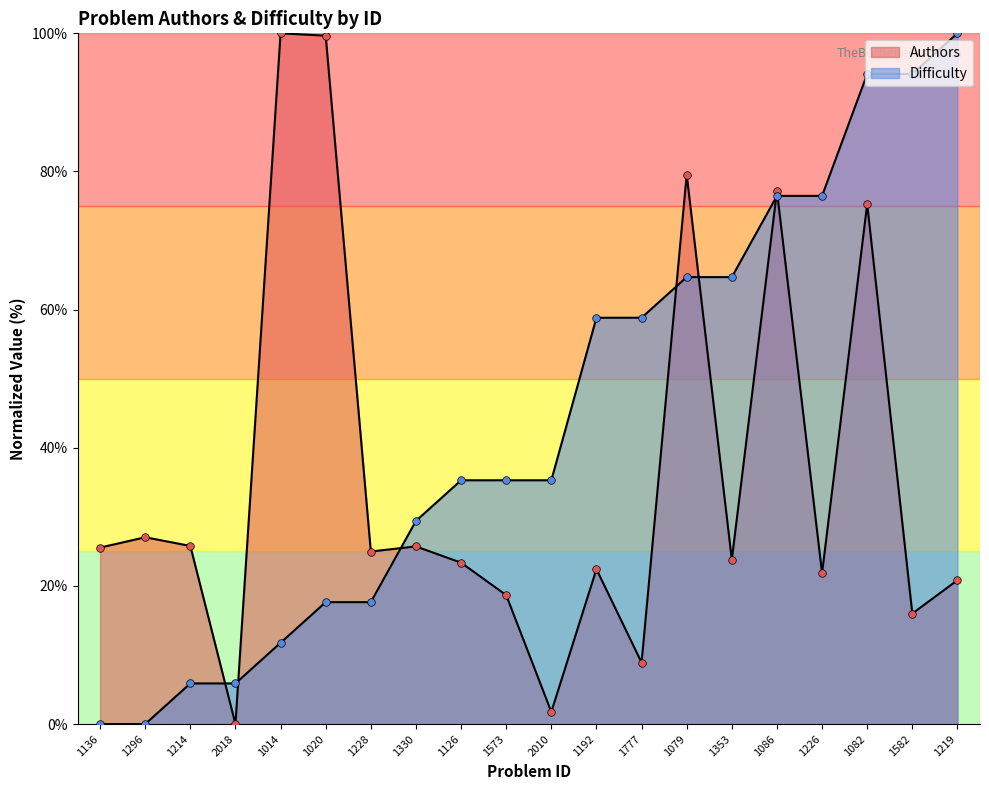

Which series contains the lowest Y value?

Authors